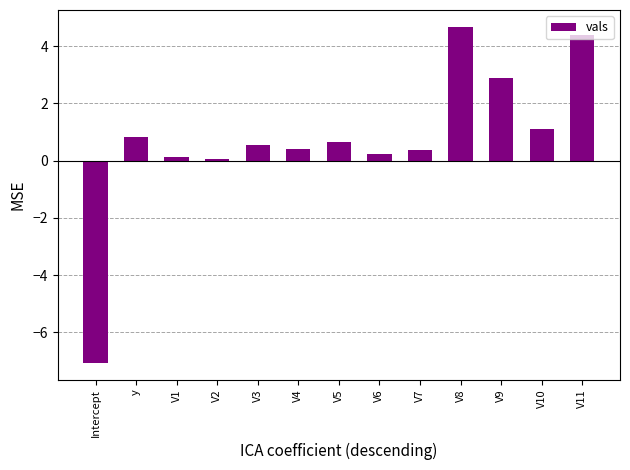

What value does the data have at V5?

0.7